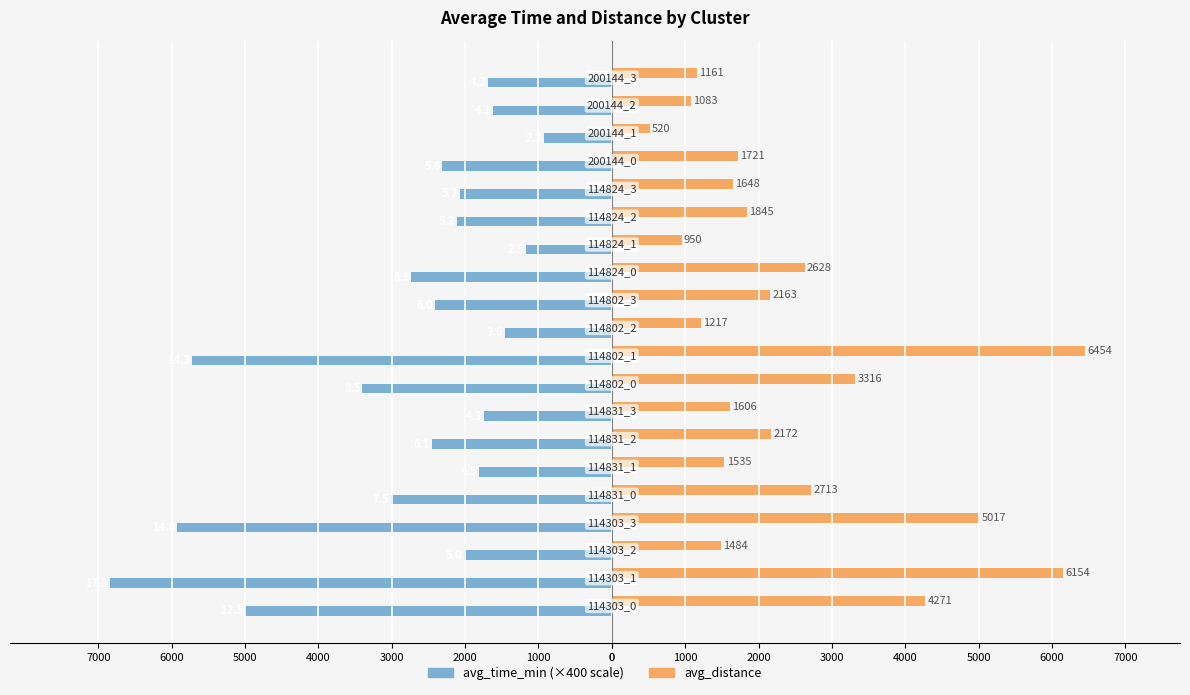

Are the bars horizontal?

Yes